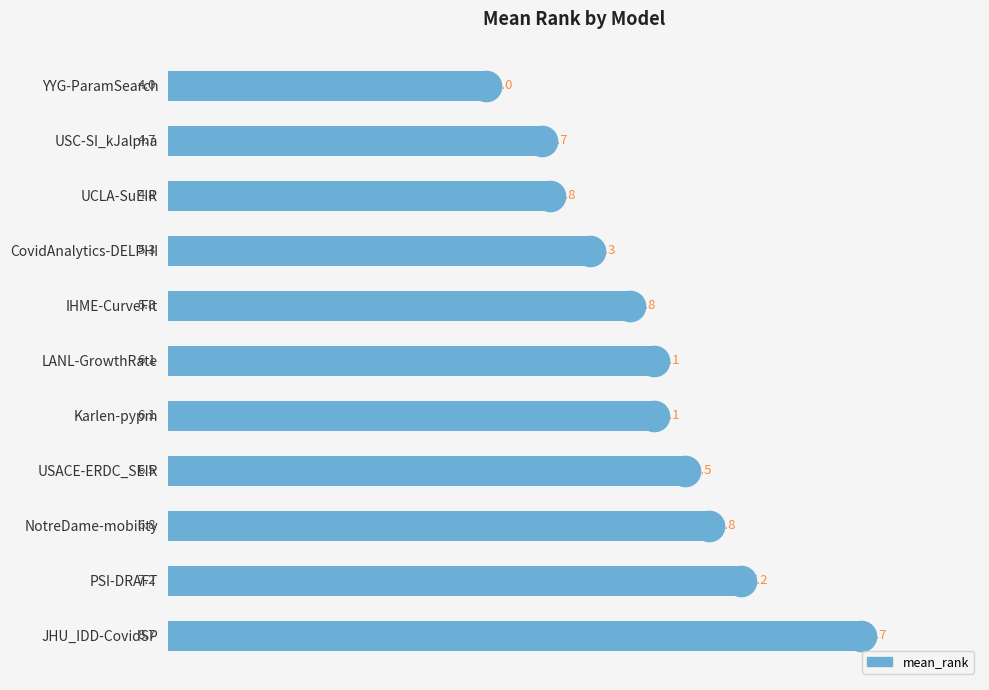

Reading top to bottom, transcribe all the data shown in this chart.

4.0	4.7	4.8	5.3	5.8	6.1	6.1	6.5	6.8	7.2	8.7